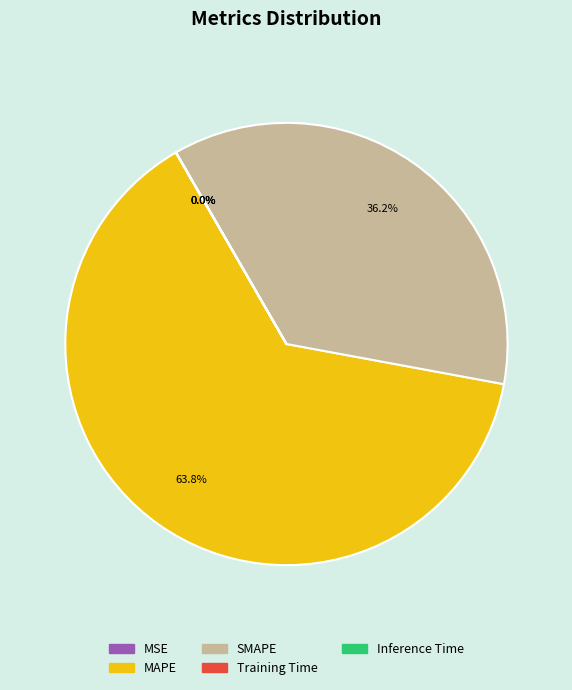

To the nearest percent, what is the average slice percentage?

20%